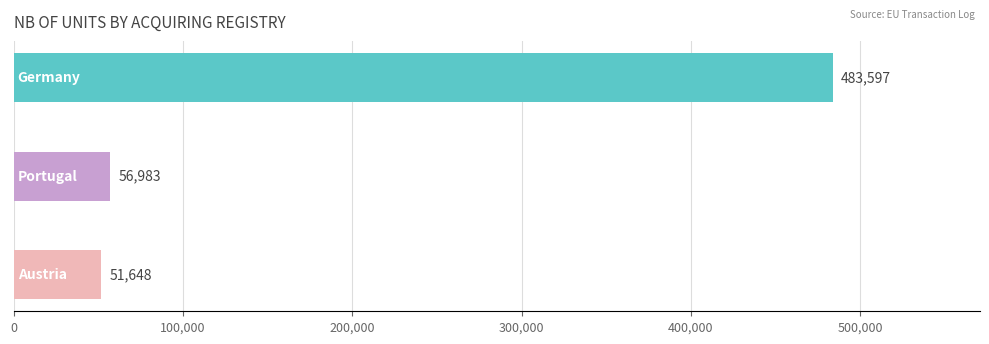

What is the maximum value shown in the chart?

483597